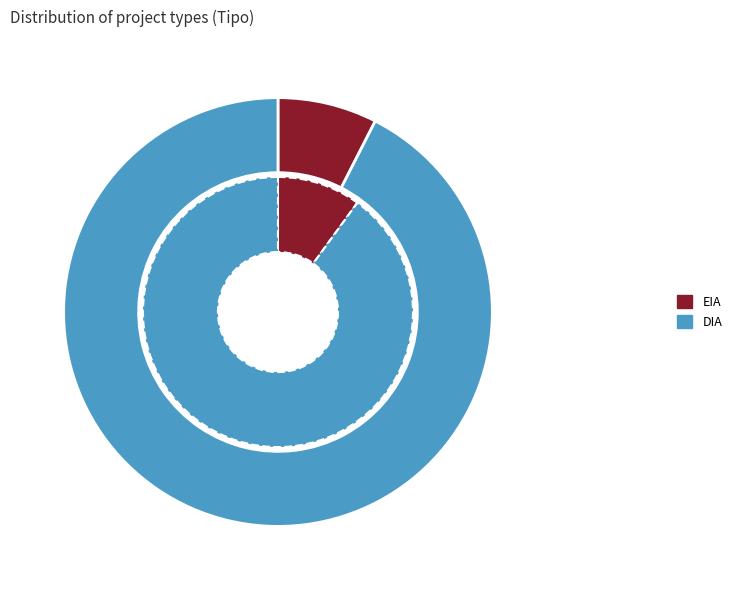

What is the ratio of the value at DIA to the value at EIA?

12.3